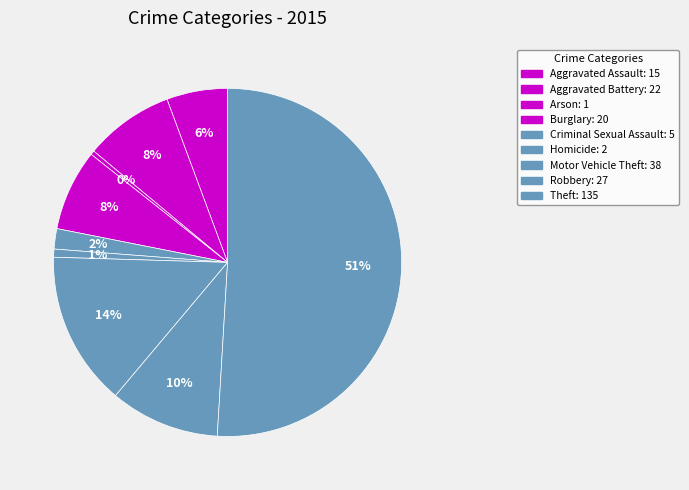

Count the number of slices in the pie.

9